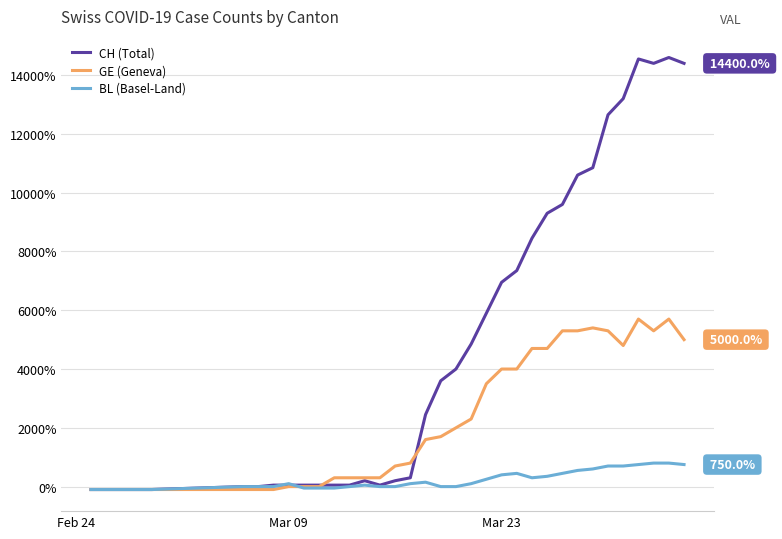

Rank the series by their average value, from highest to lowest.

CH (Total), GE (Geneva), BL (Basel-Land)